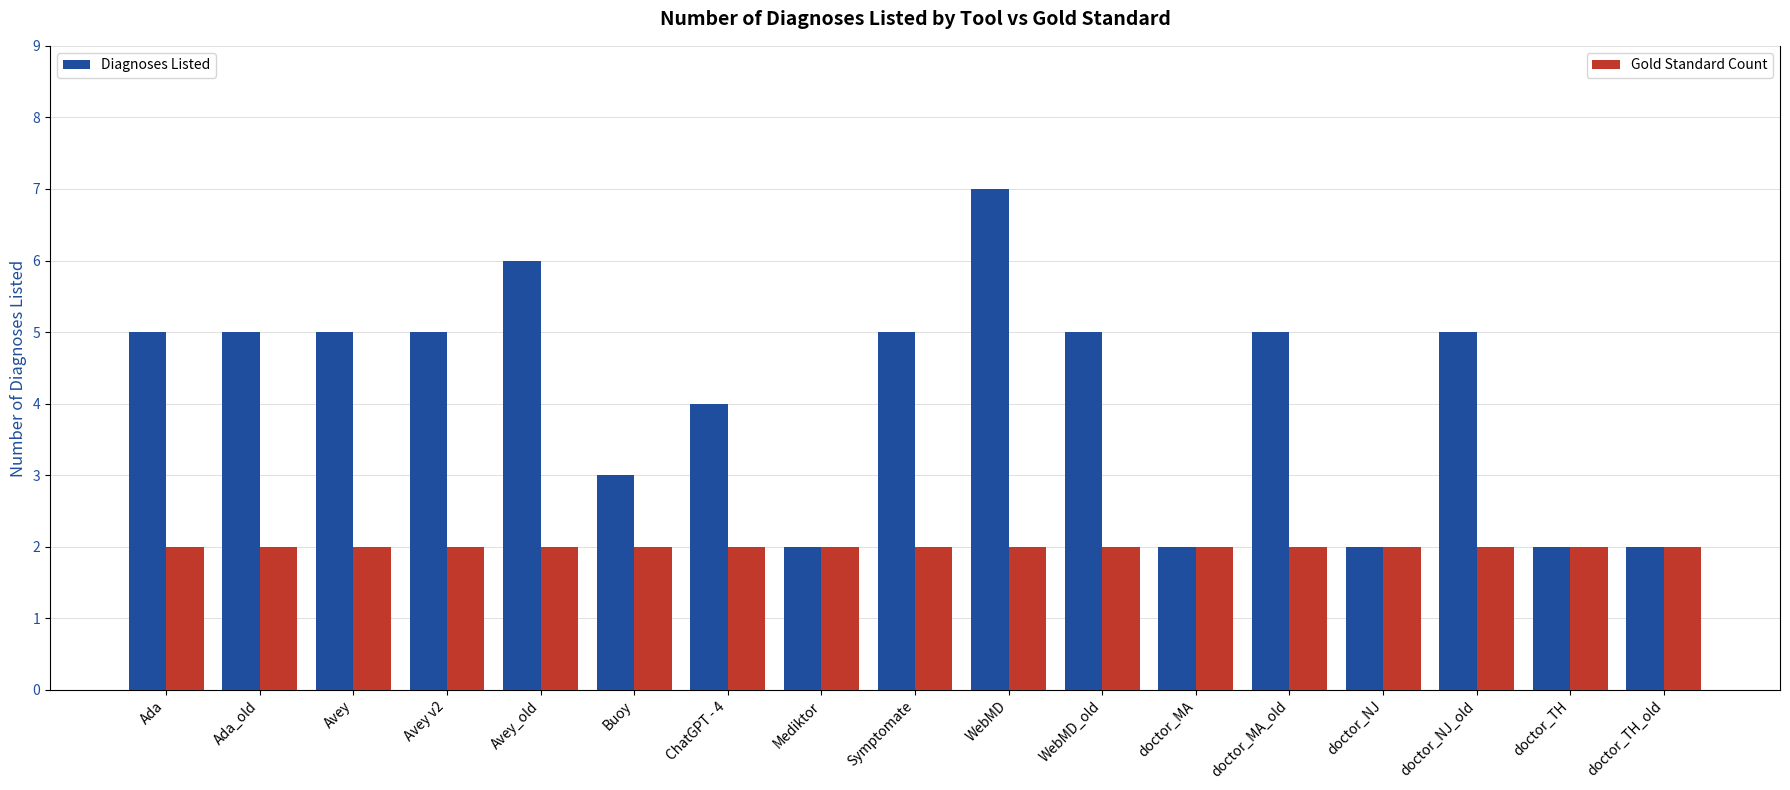

Count the number of categories in the chart.

17